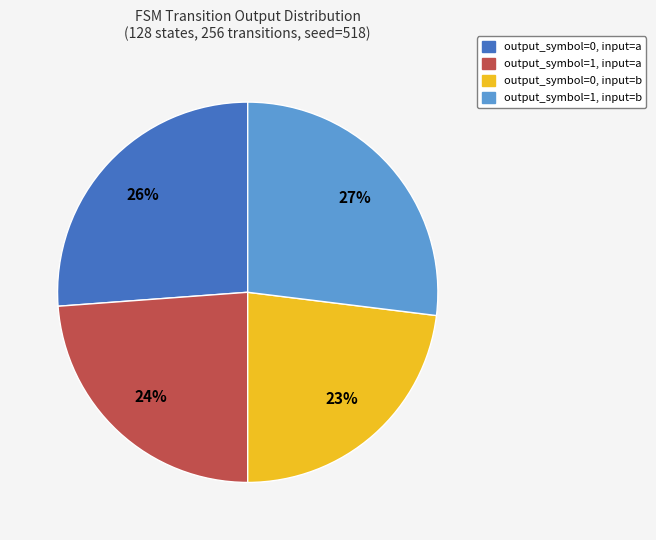

Combined, do output_symbol=0, input=a and output_symbol=1, input=b account for over 50%?

Yes